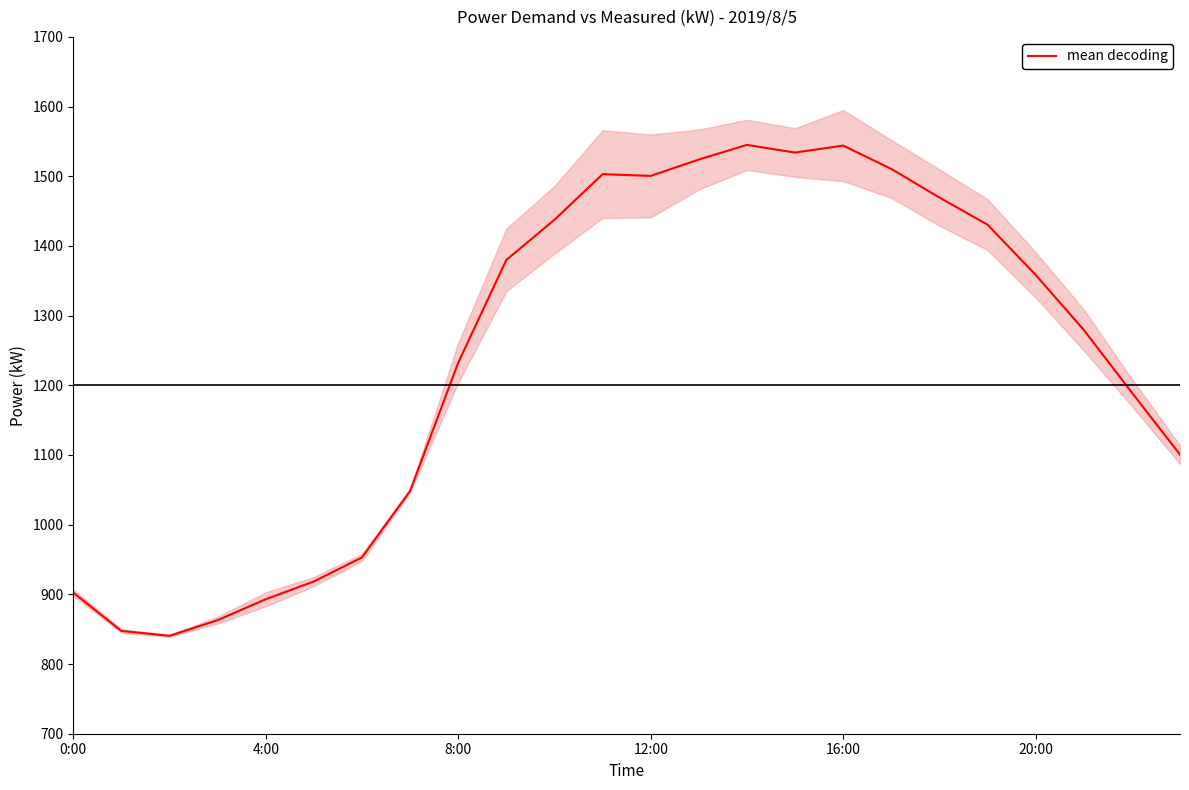

Reading right to left, transcribe all the data shown in this chart.

1100.5	1189.5	1279.5	1358.5	1430.5	1469.5	1510.5	1544.0	1534.0	1545.0	1524.0	1500.5	1503.0	1437.5	1380.0	1232.5	1048.5	953.0	918.5	893.0	863.0	840.5	847.5	902.5